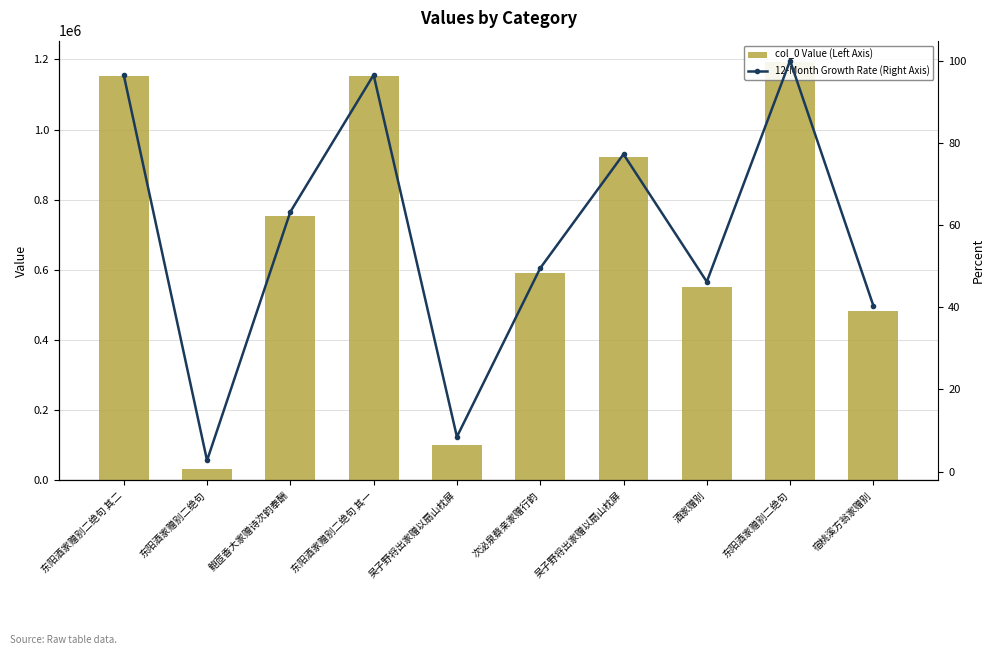

How many groups of bars are there?

10